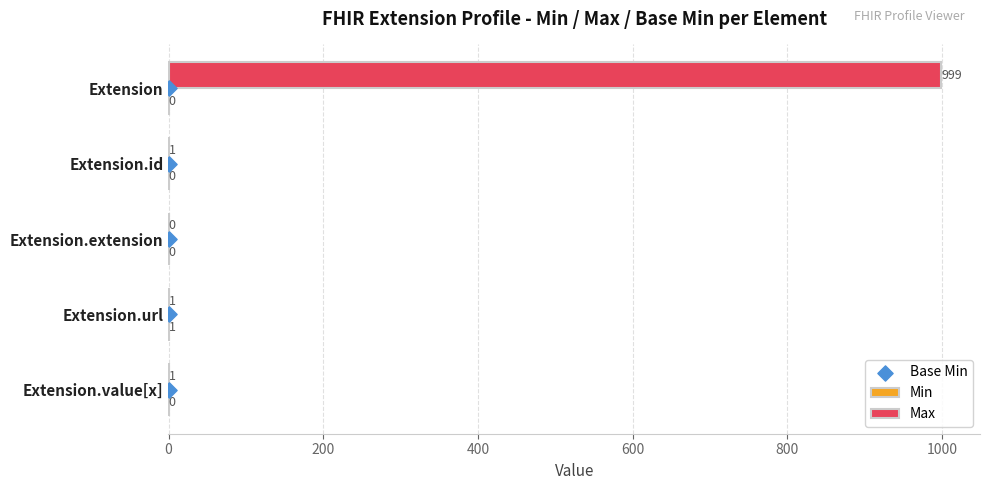

Which series has the largest total across all categories?

Max